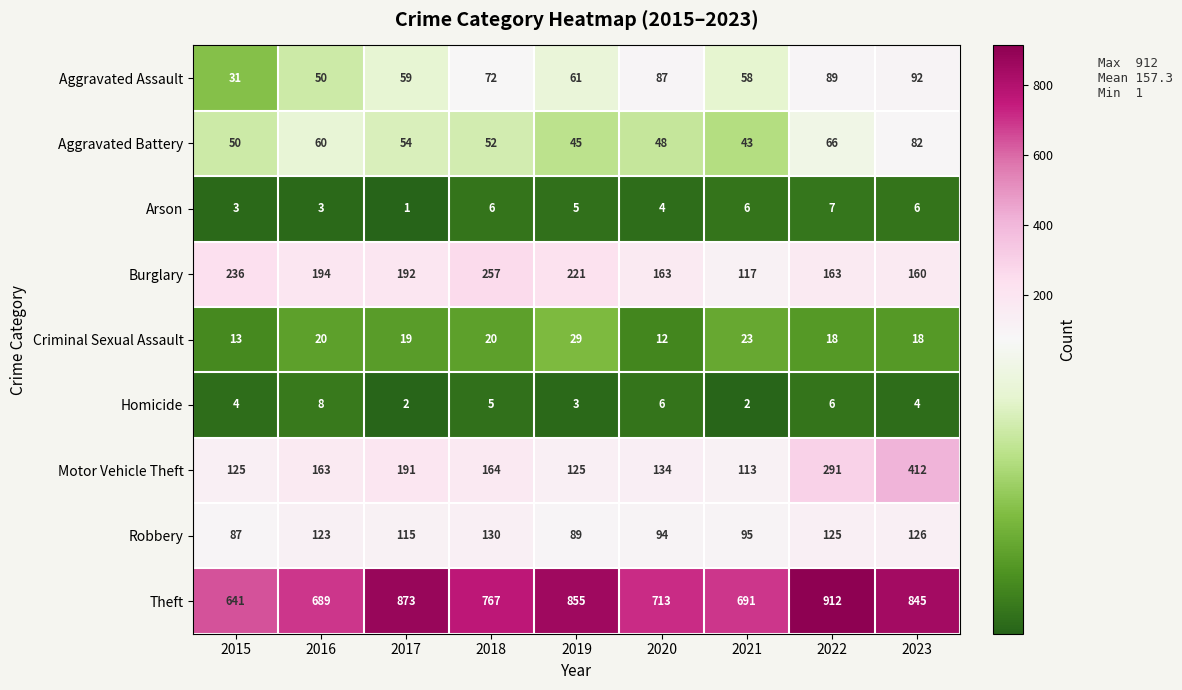

True or false: Arson has a value of 2 at 2022.

False